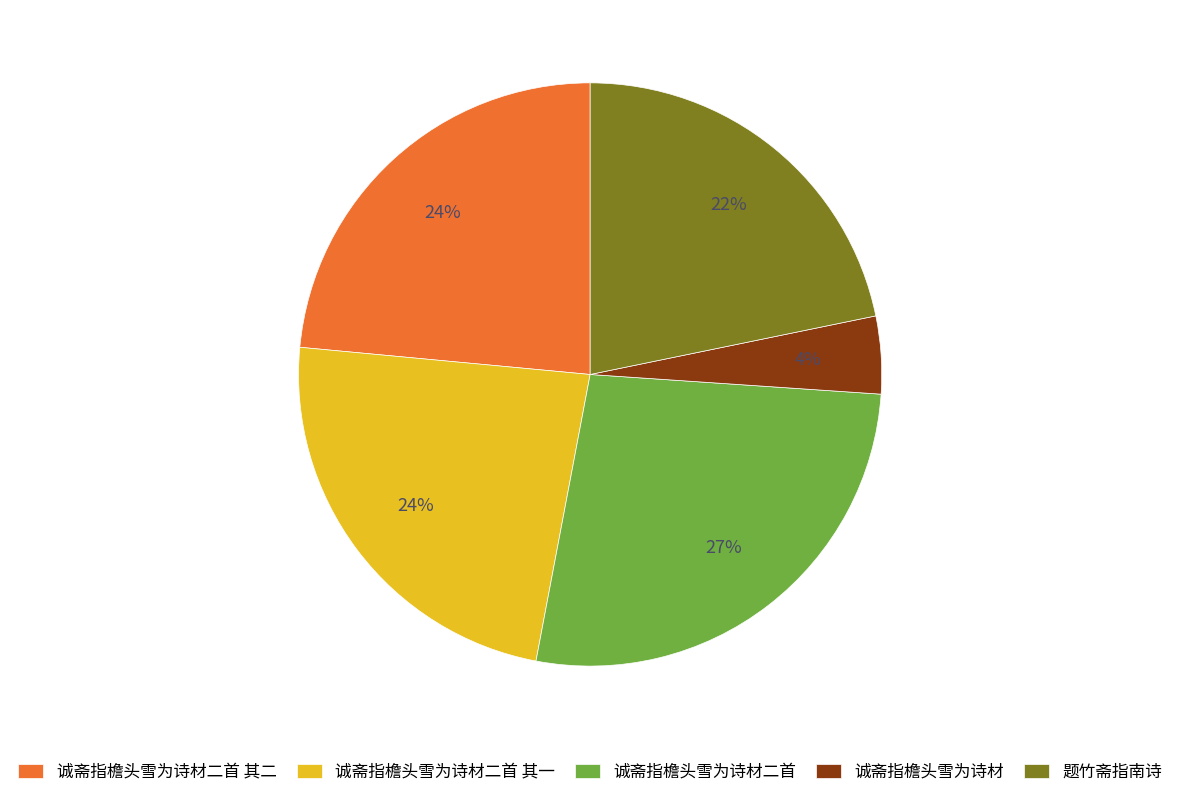

Is 诚斋指檐头雪为诗材二首 其一 the majority of the pie?

No